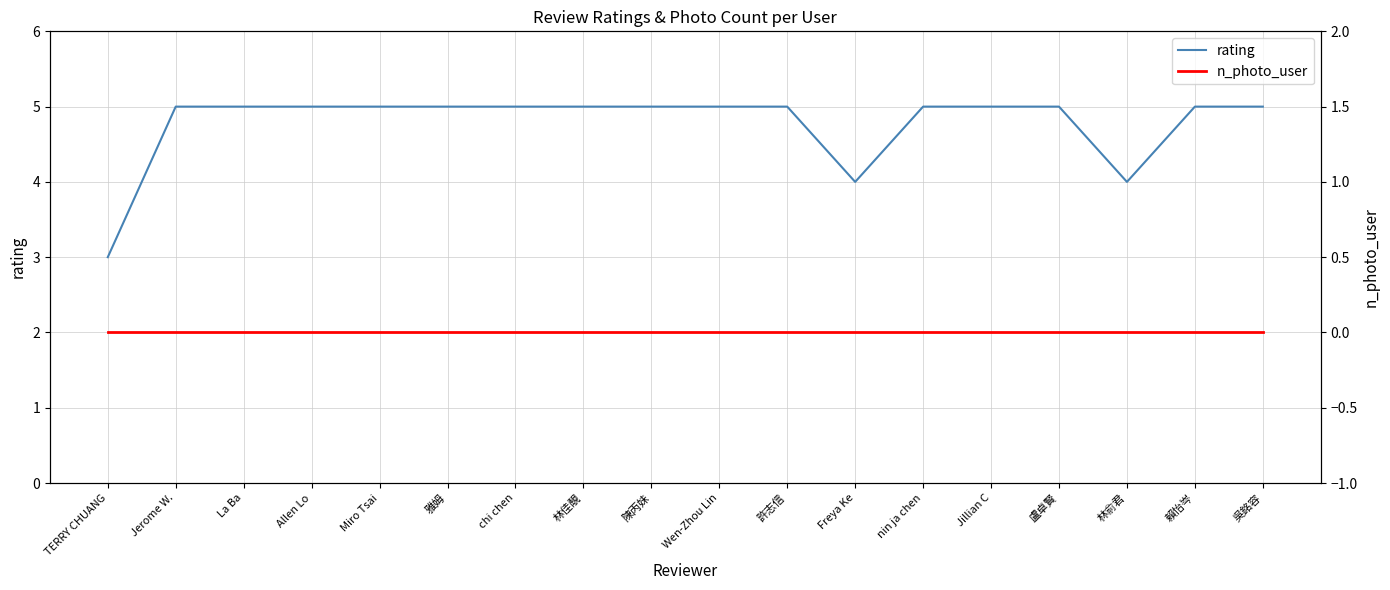

True or false: rating and n_photo_user cross at least once.

False